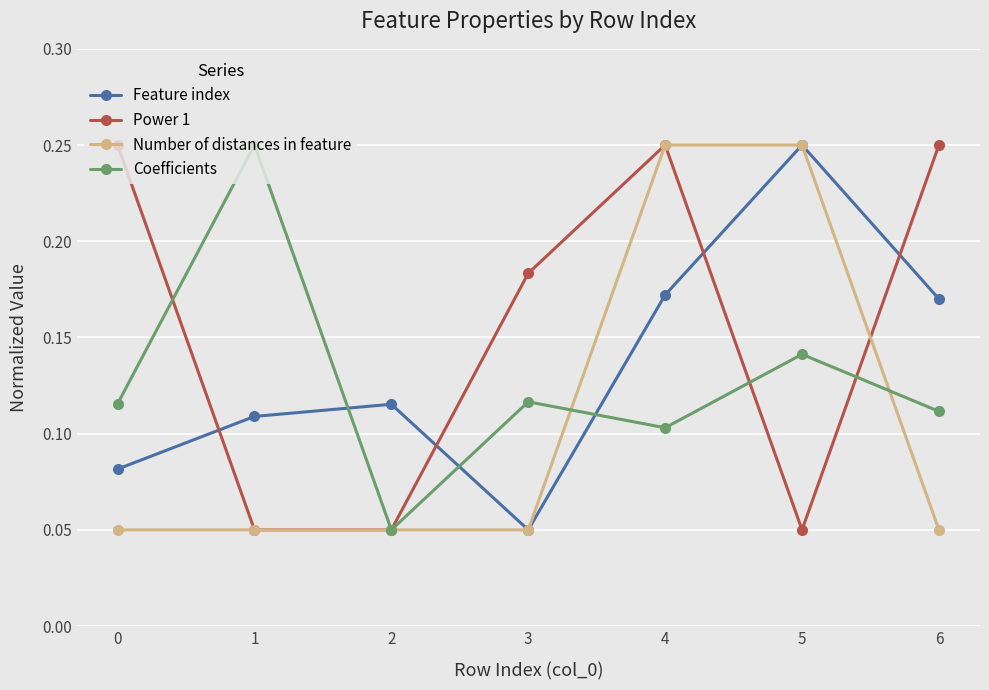

At 6, list the series in order from largest to smallest.

Power 1, Feature index, Coefficients, Number of distances in feature